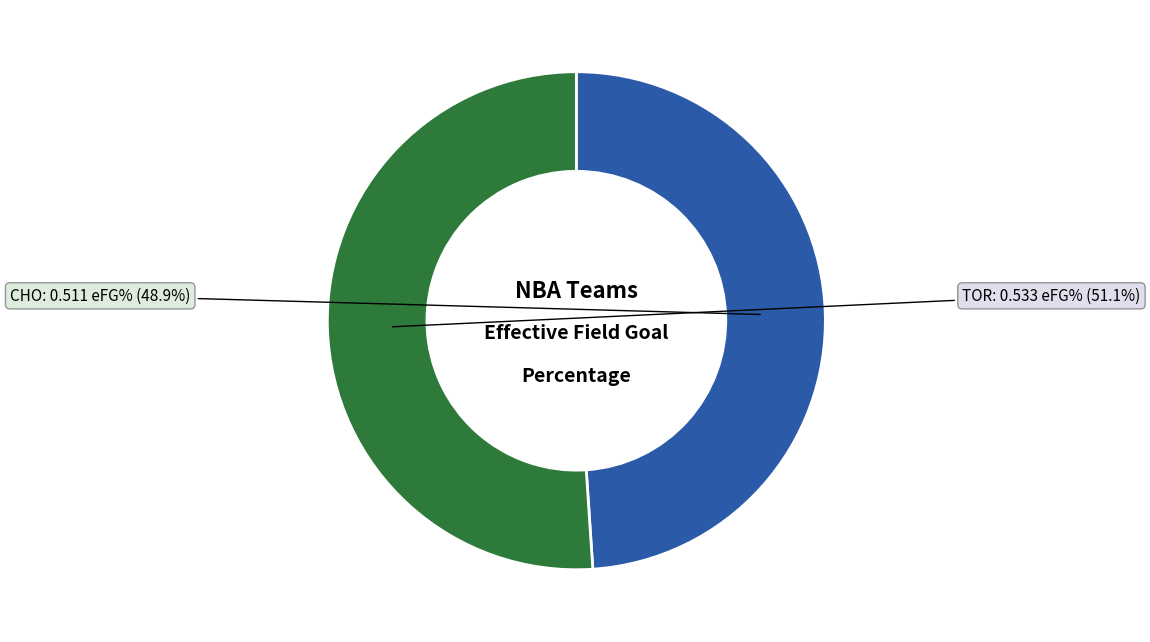

How much of the chart is everything except CHO?

51.1%